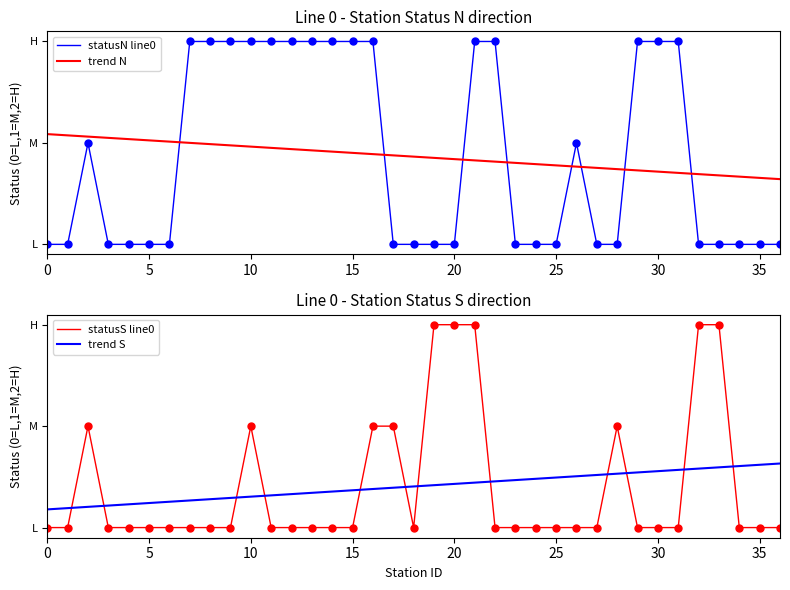

What is the label of the 37th point from the left?

36